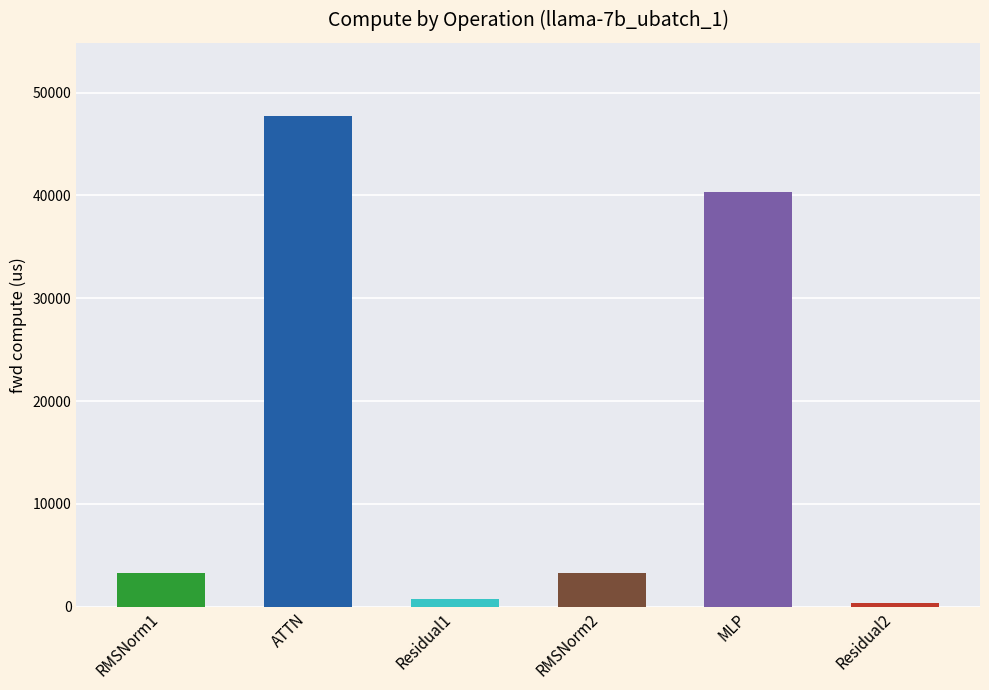

Is it true that the value at MLP is 8611.0?

False